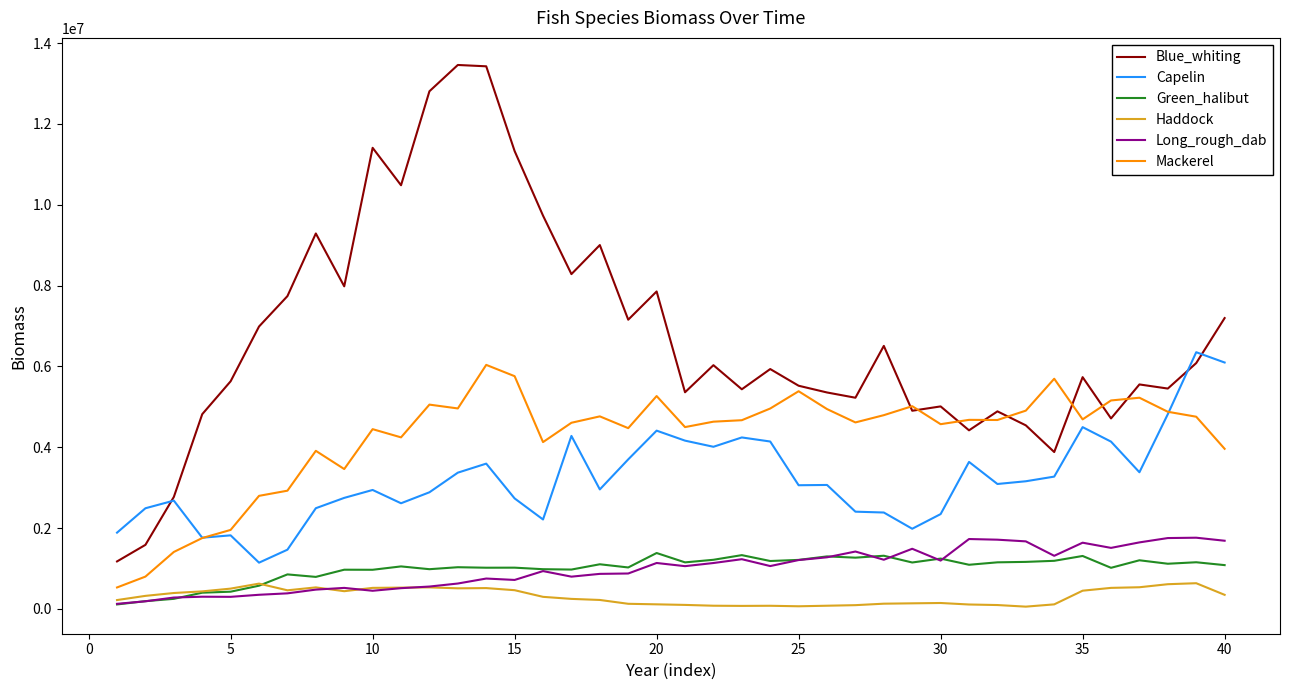

Which series has the largest total across all categories?

Blue_whiting